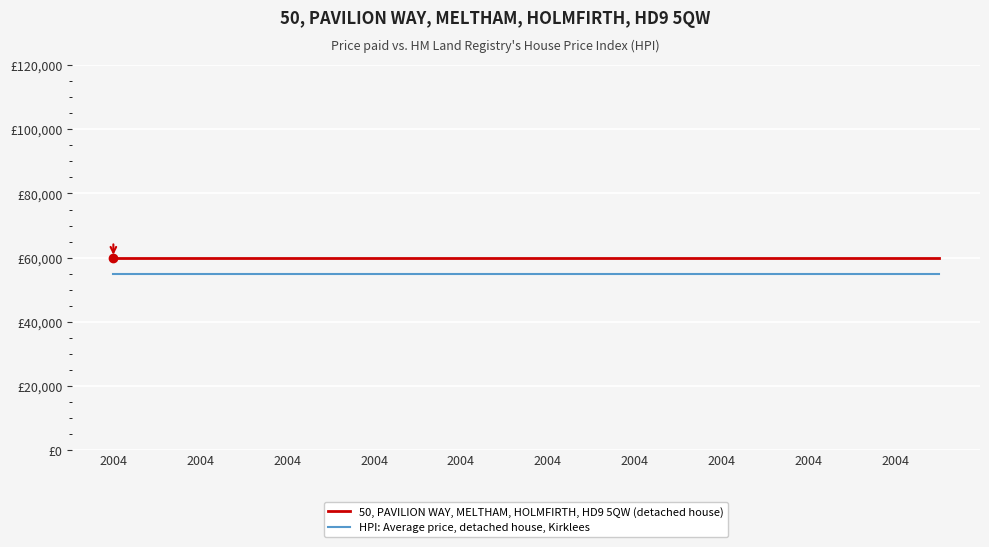

At how many categories does at least one series exceed 57648?

20